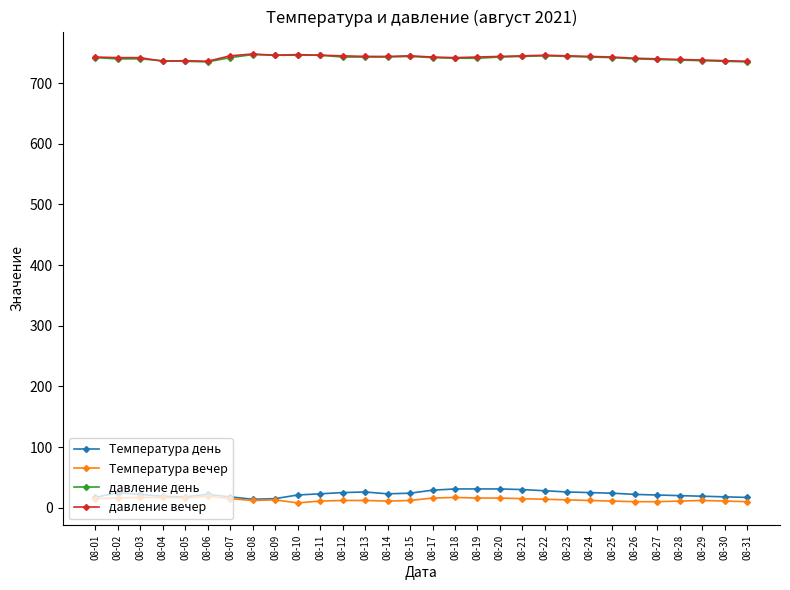

What are all the series names shown in the legend?

Температура день, Температура вечер, давление день, давление вечер